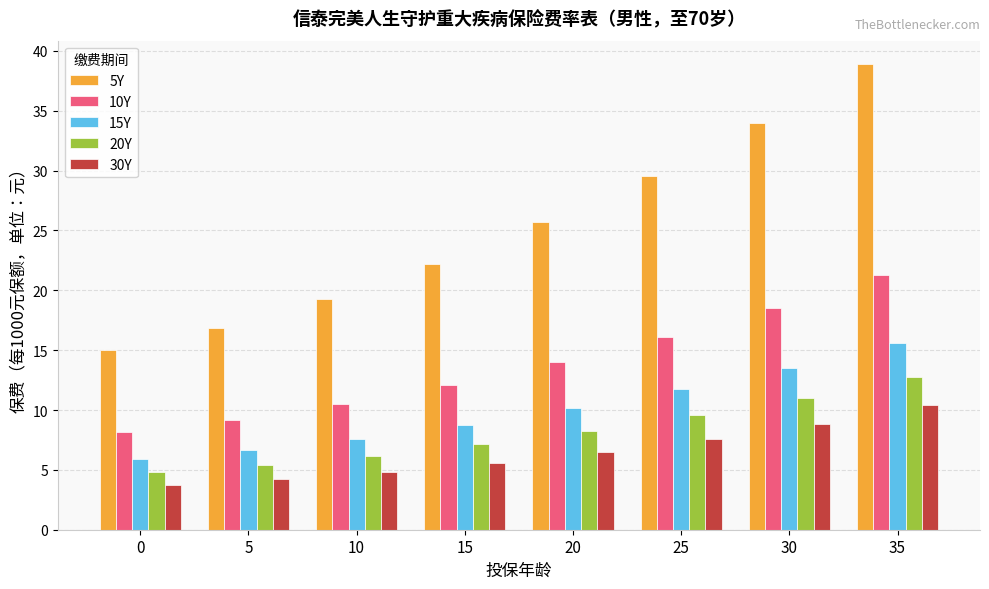

Where does the 15Y series first go above 10?

20